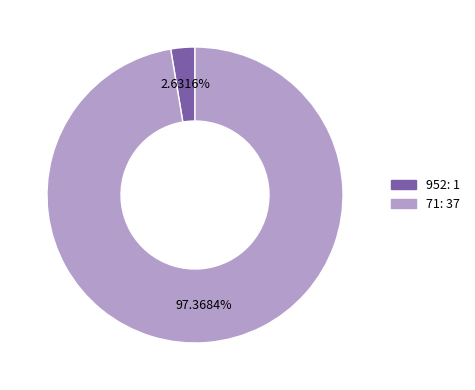

Does any single category account for the majority?

Yes